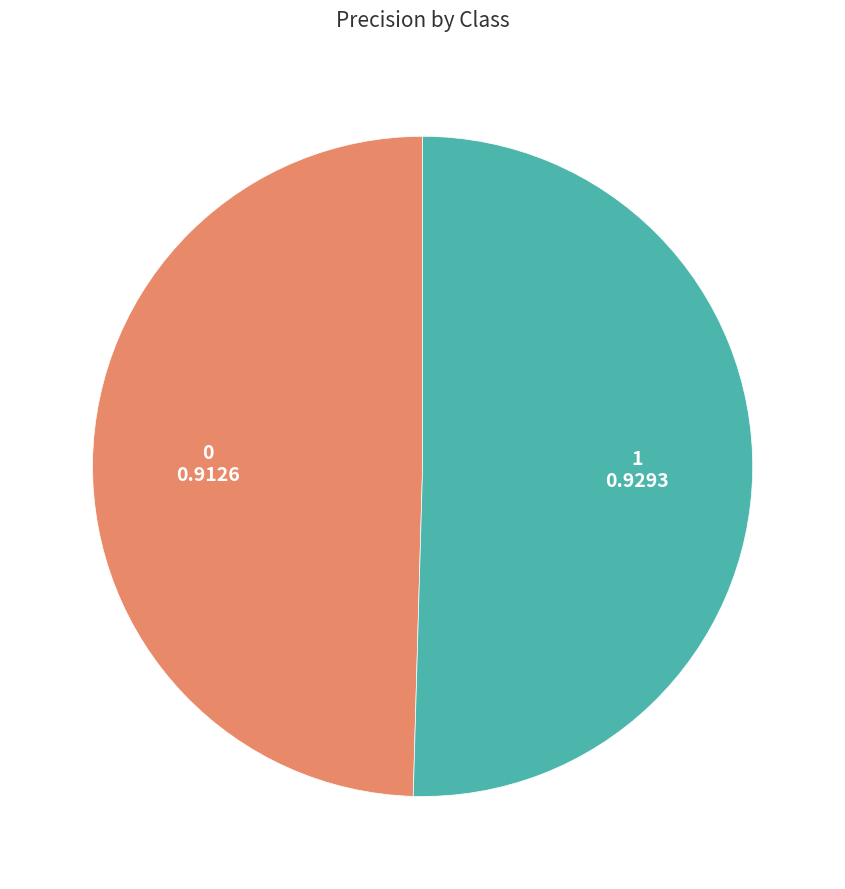

The 0 slice represents 36% of the pie. True or false?

False